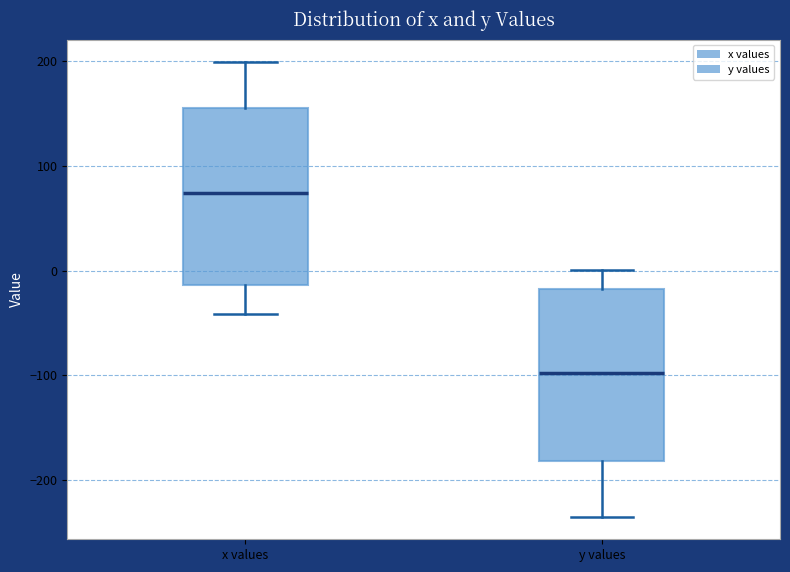

Reading left to right, transcribe this box plot: for each box, give where its median line is, the range the box spans, and where its two whiskers end, as read against the y-axis. The values are not printed on the chart, so give them approximately, as read against the axis.

x values: median 70, box -10 to 160, whiskers -40 to 200
y values: median -100, box -180 to -20, whiskers -240 to 0